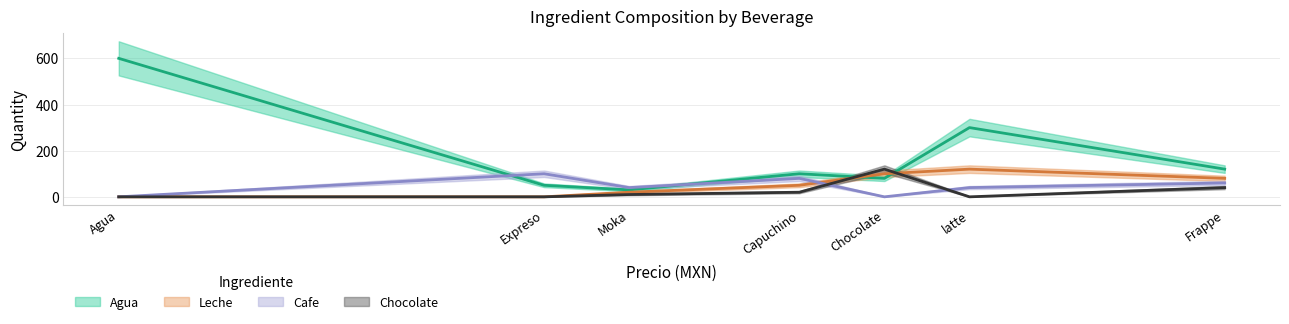

What is the total value across all series at Agua?

600